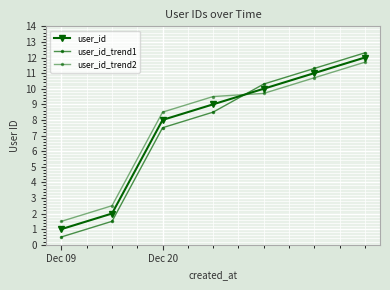

Reading left to right, transcribe all the data shown in this chart.

user_id: 1.0	2.0	8.0	9.0	10.0	11.0	12.0
user_id_trend1: 0.5	1.5	7.5	8.5	10.3	11.3	12.3
user_id_trend2: 1.5	2.5	8.5	9.5	9.7	10.7	11.7